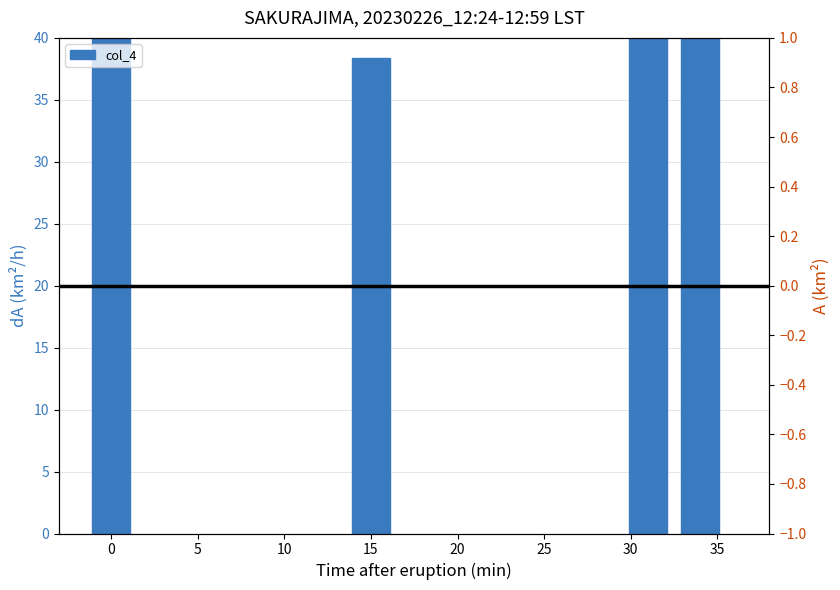

Are the bars grouped side by side (vs. stacked)?

No